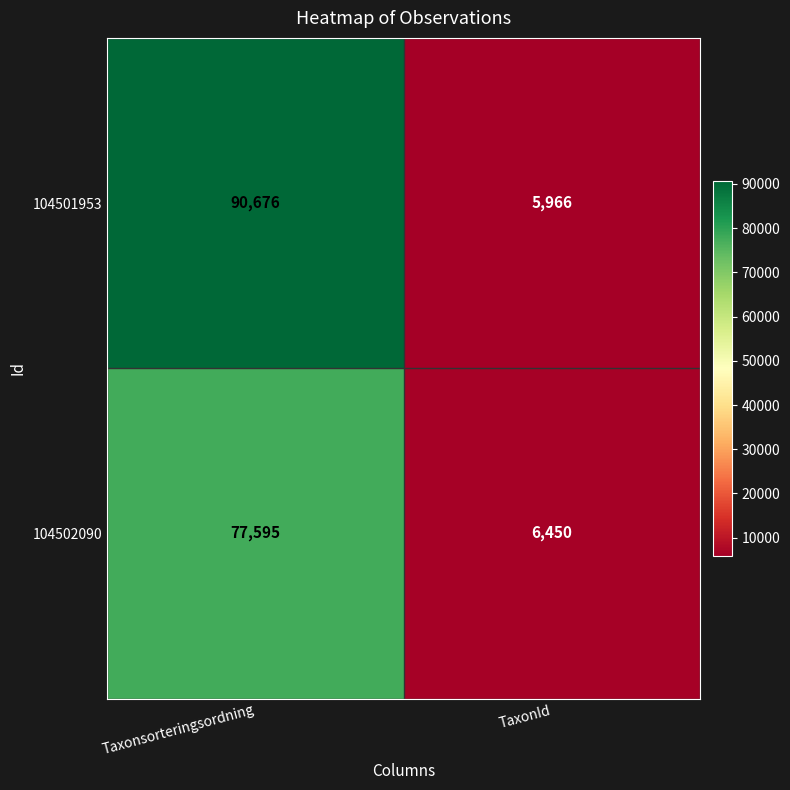

At which category is the sum across all series the highest?

Taxonsorteringsordning